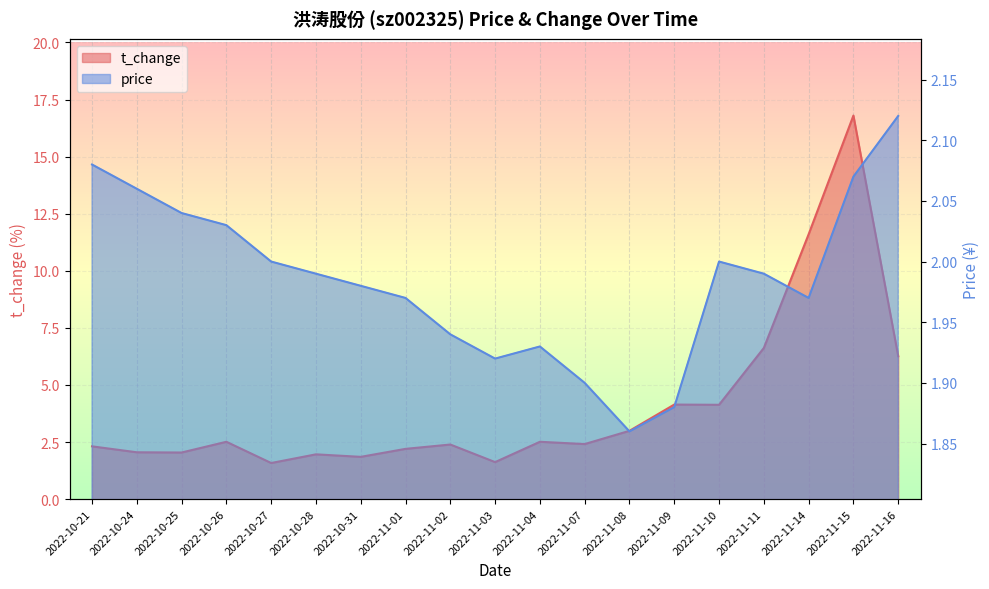

The value of t_change at 2022-11-09 is 7.1. True or false?

False